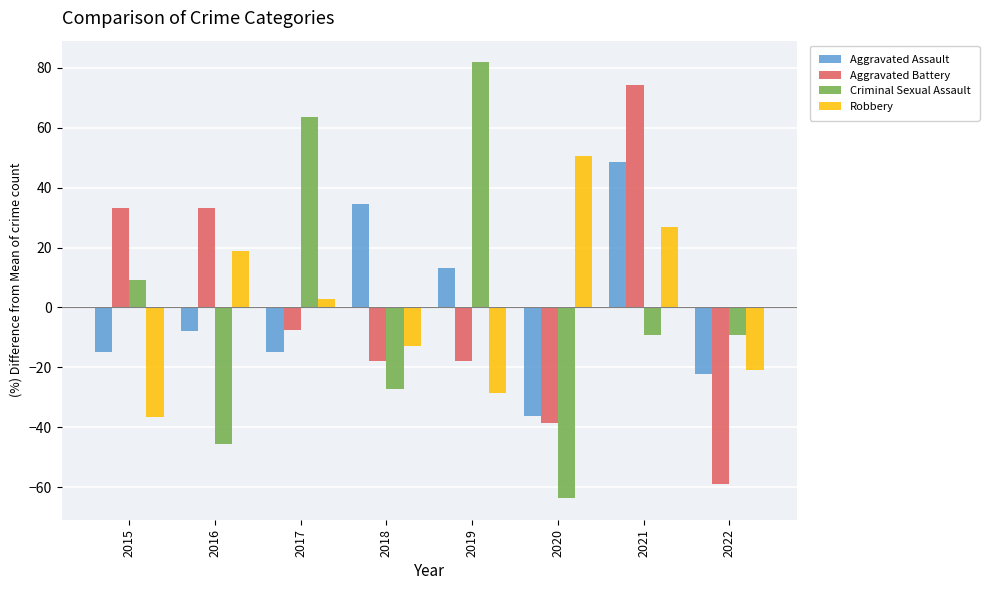

The Aggravated Battery series shows -38.5 at 2020. True or false?

True